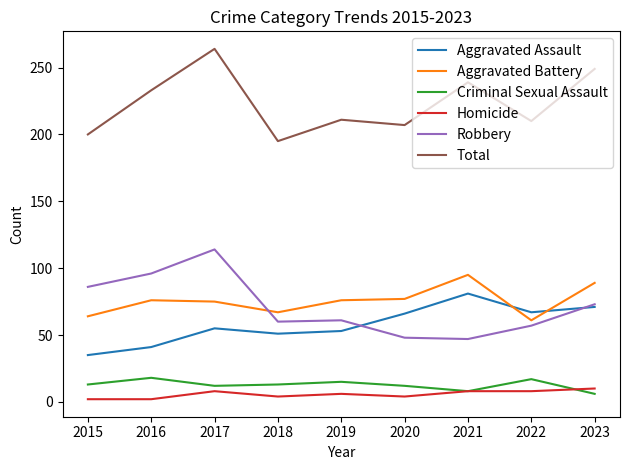

Is this an area chart (filled region under the line)?

No